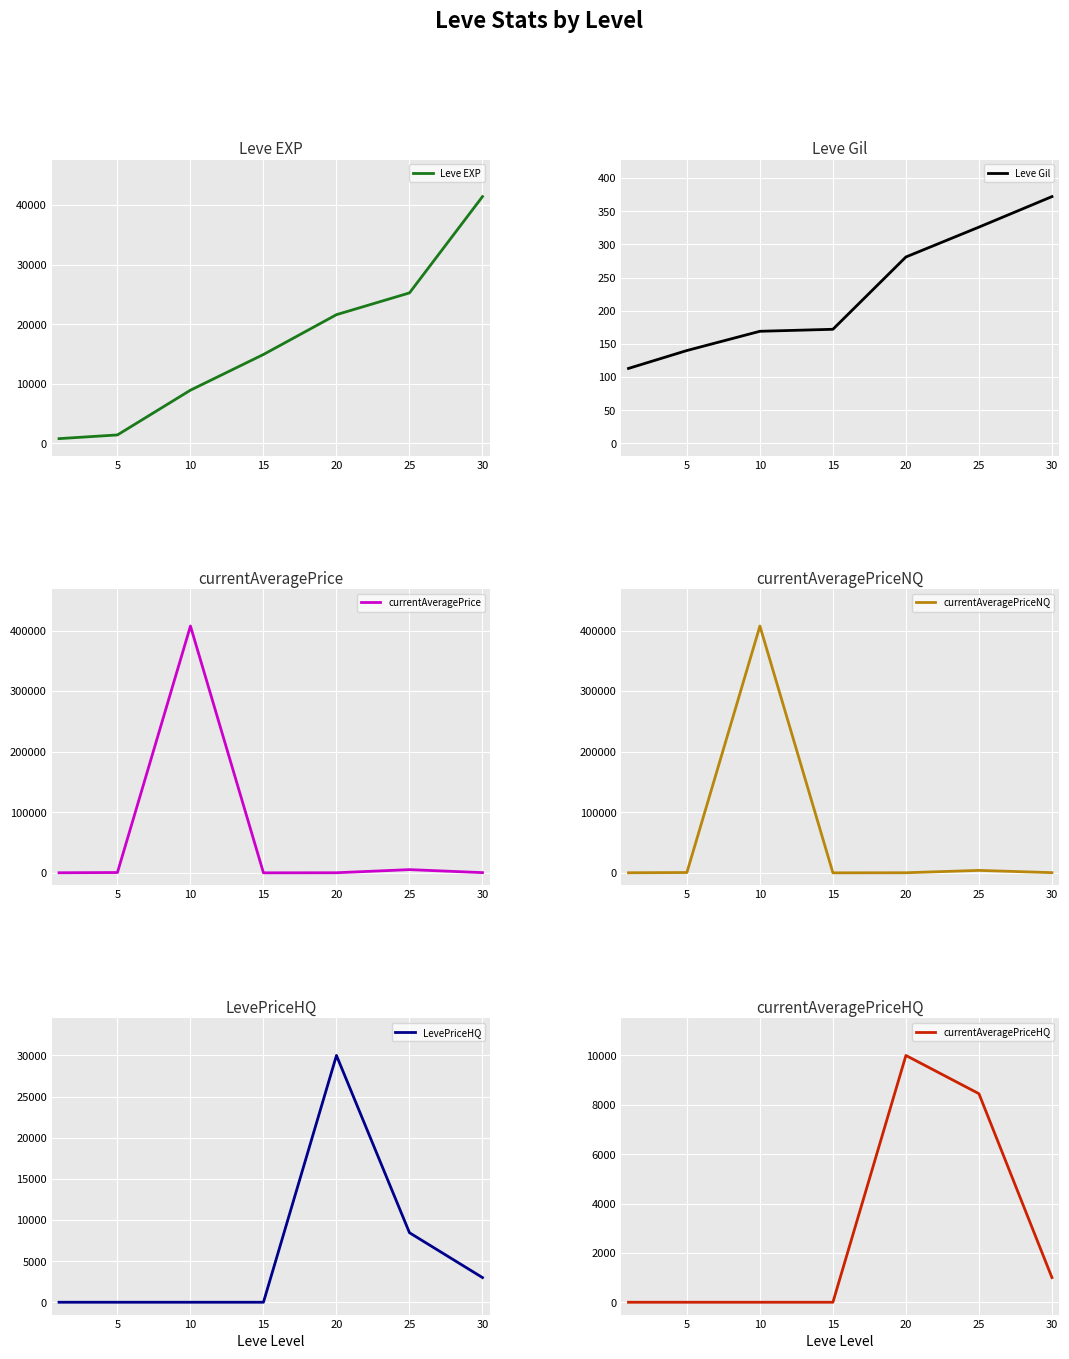

Which category has the lowest value across all series?

15